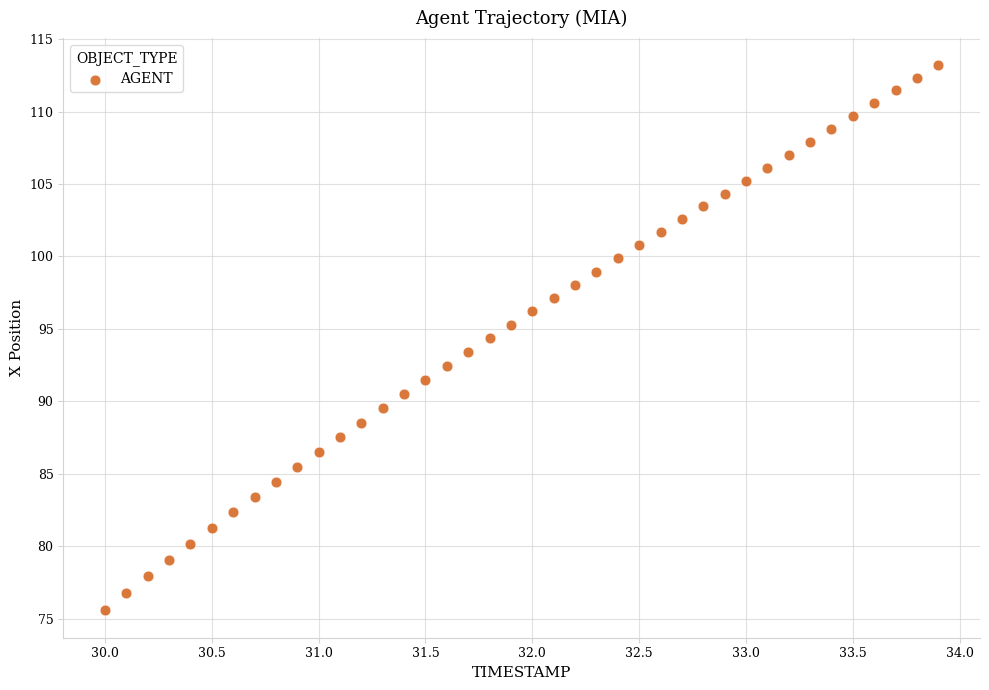

What is the range of X values (max minus min)?

3.9